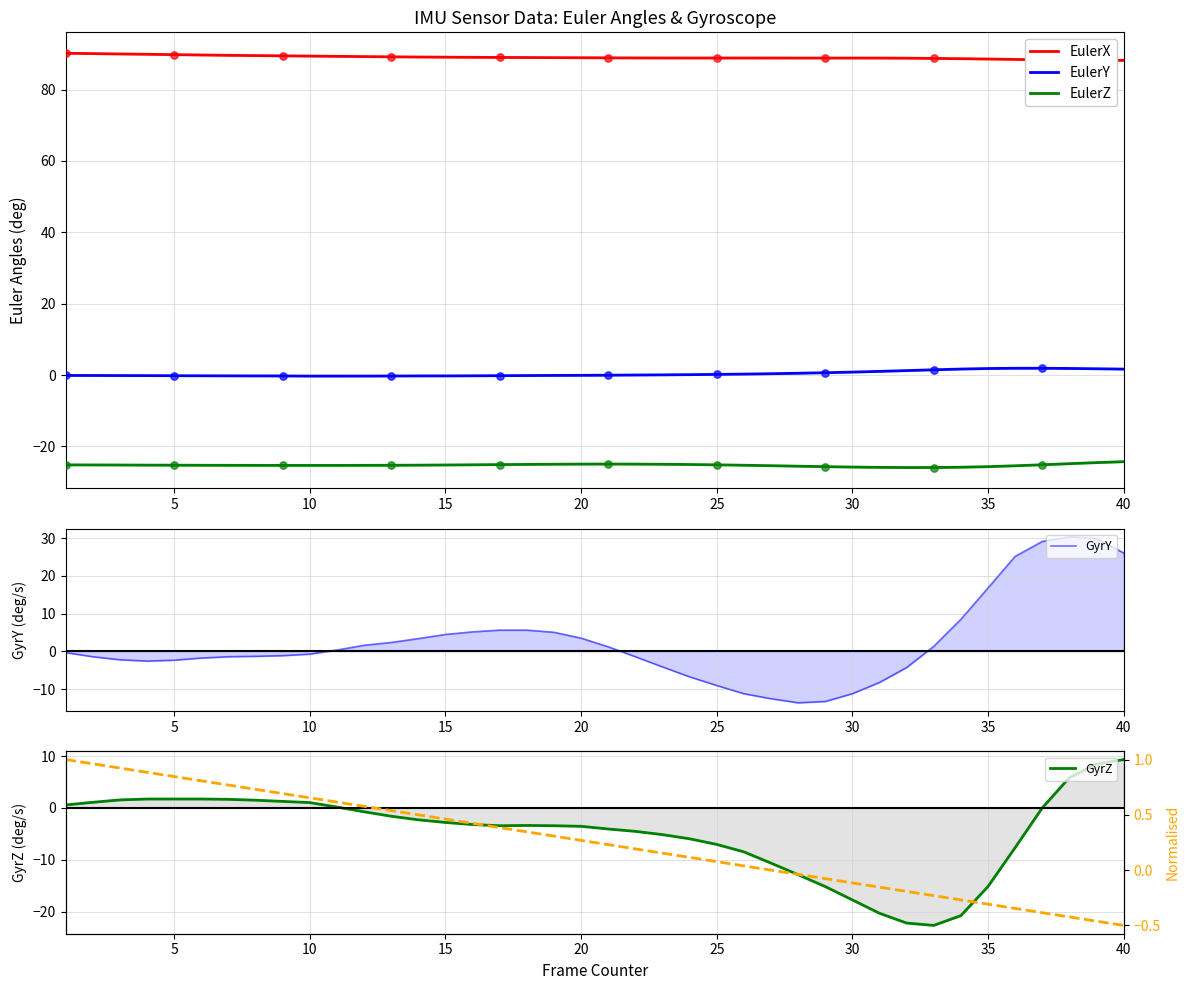

The value of EulerZ at 5 is -34.7. True or false?

False